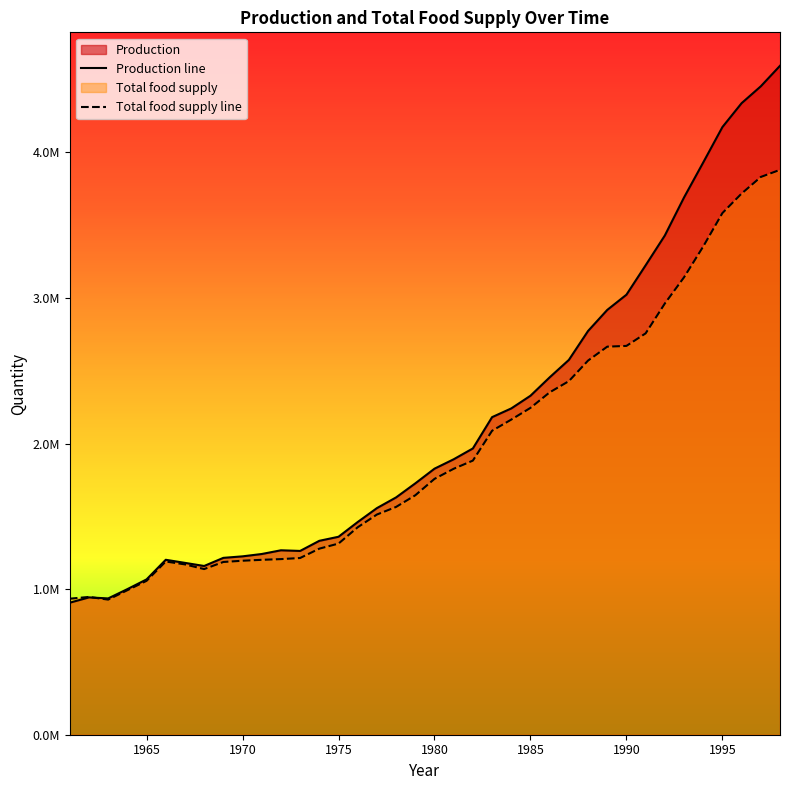

What is the difference between the Production values at 1989 and 1982?

951397.0